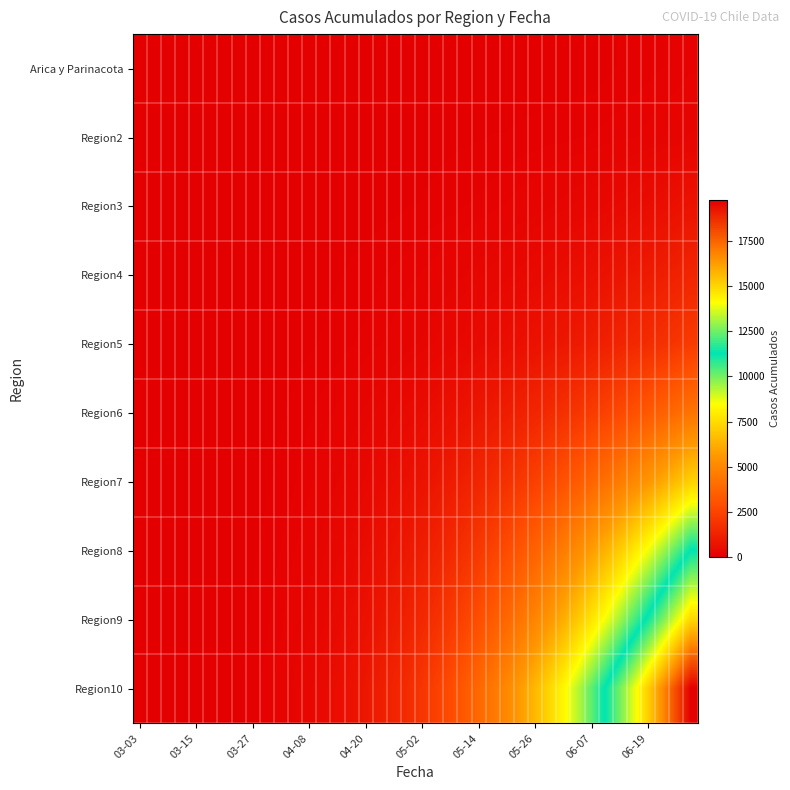

Which series has the largest range (max minus min)?

Region10